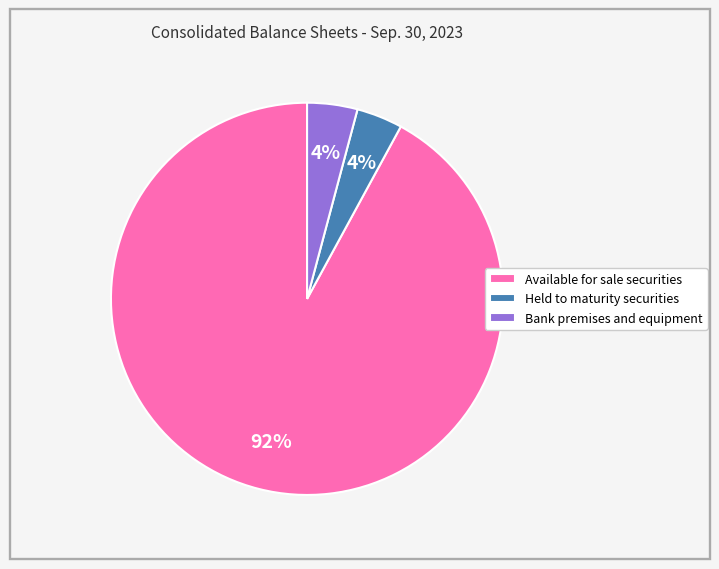

Is it true that Held to maturity securities is 4% of the pie?

True